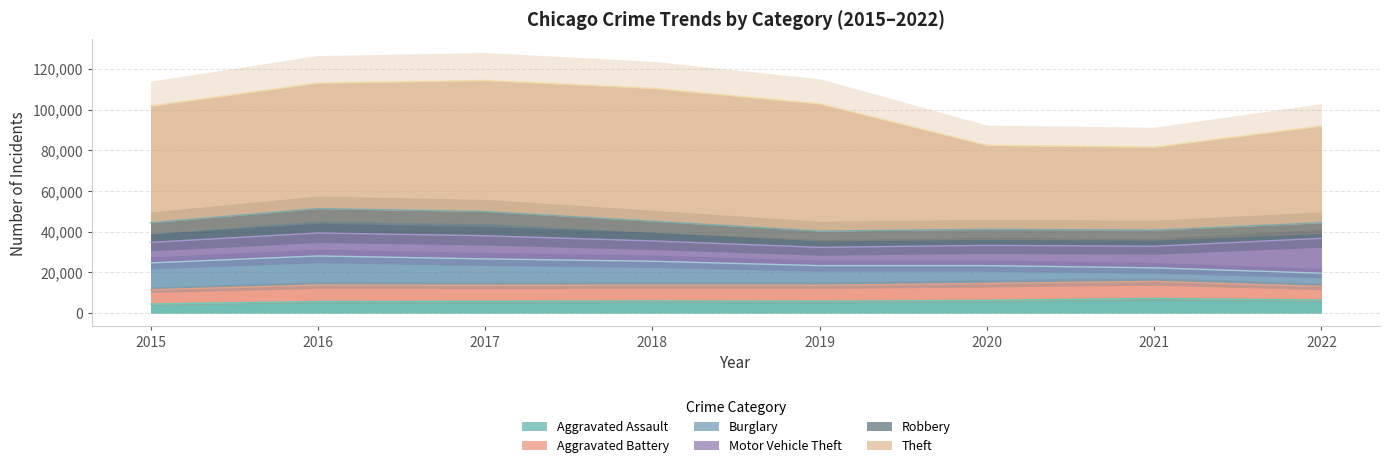

How many series are shown in this chart?

6